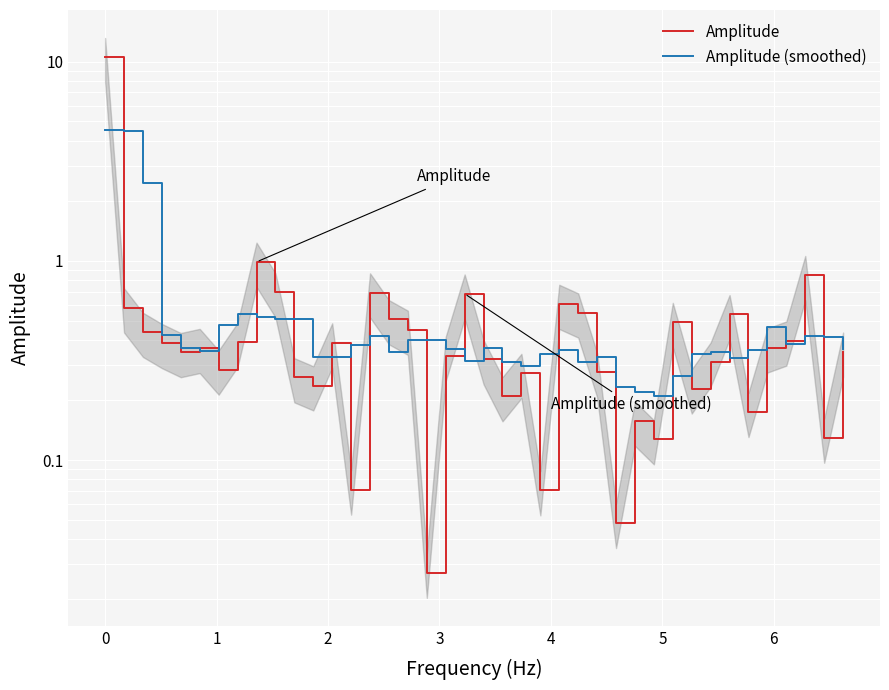

What is the difference between the second highest and second lowest values in the Amplitude (smoothed) series?

4.3